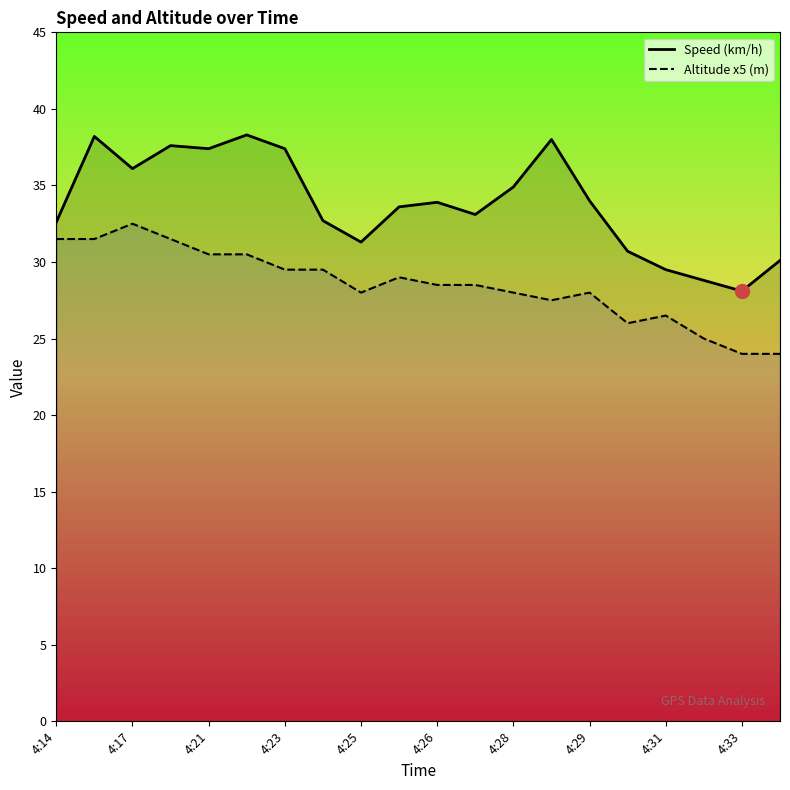

True or false: Speed (km/h) has more than 1 points higher than both neighbors.

True